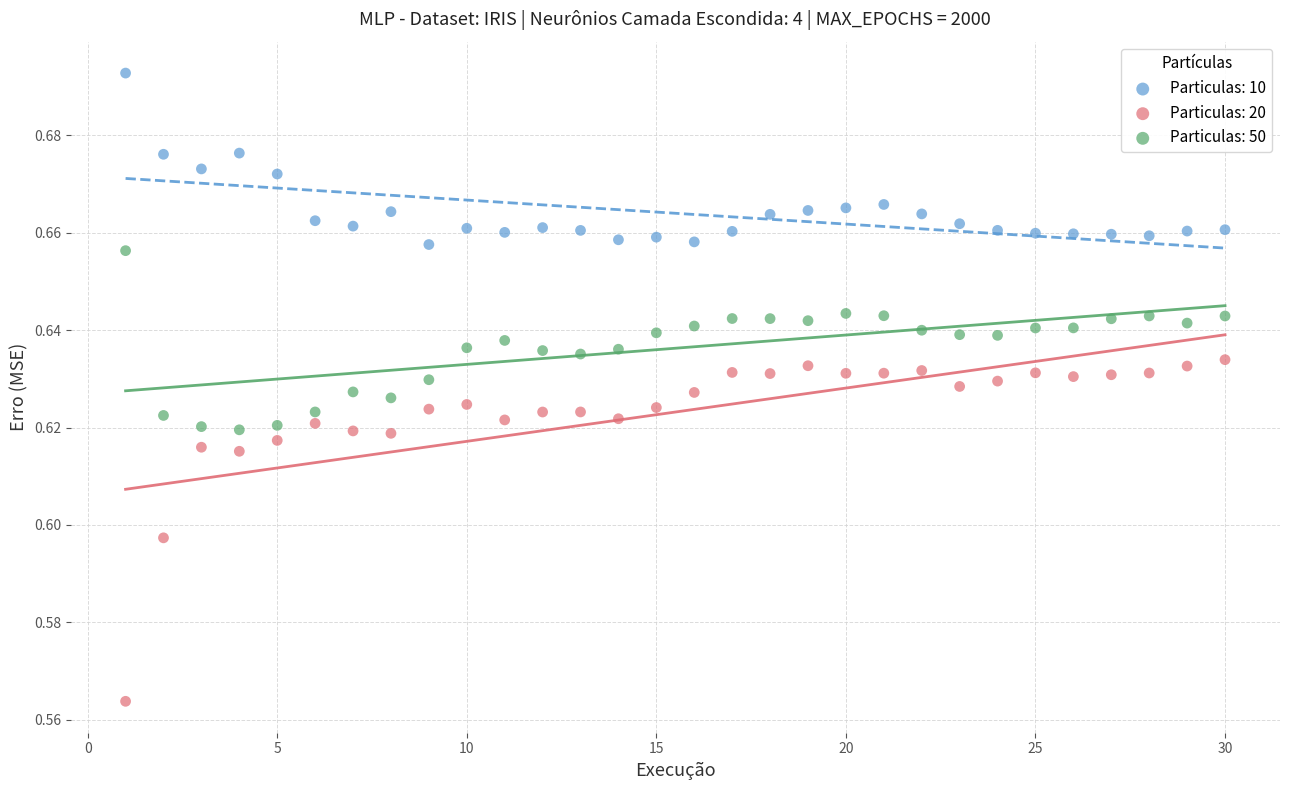

What are all the series names shown in the legend?

Particulas: 10, Particulas: 20, Particulas: 50